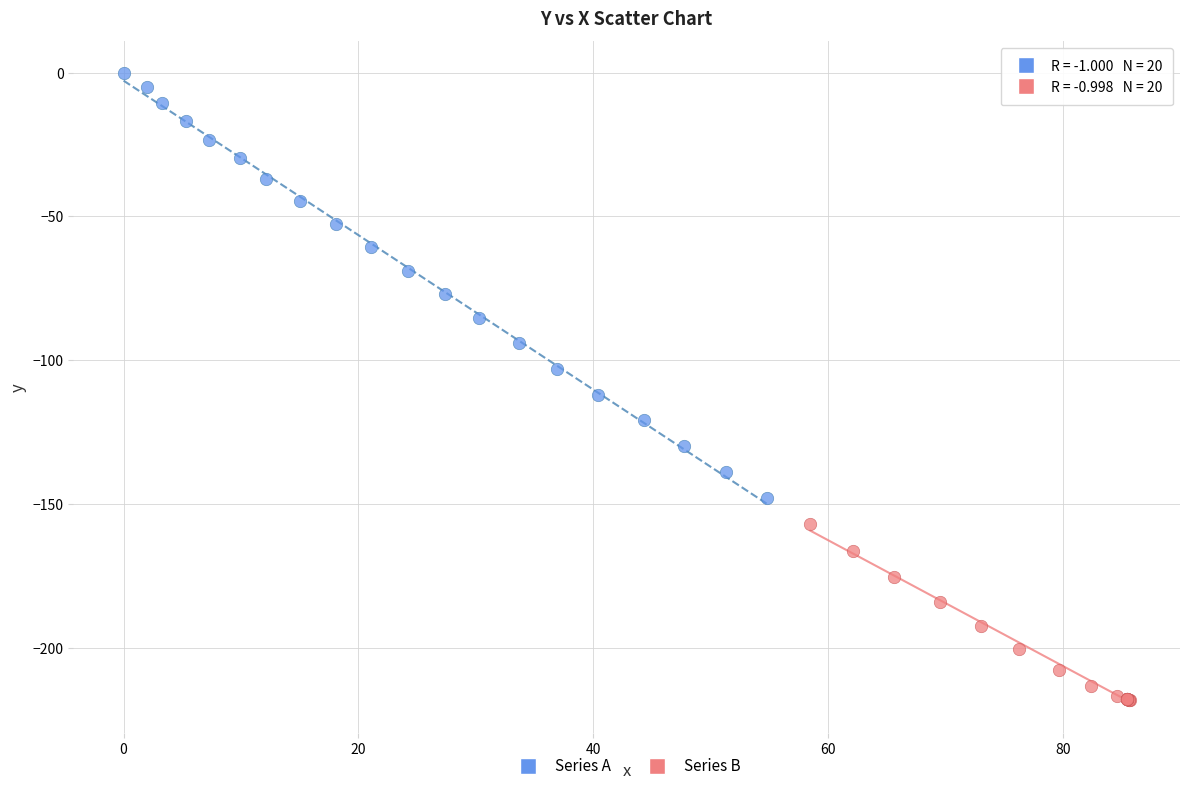

Which series reaches the minimum Y coordinate?

Series B